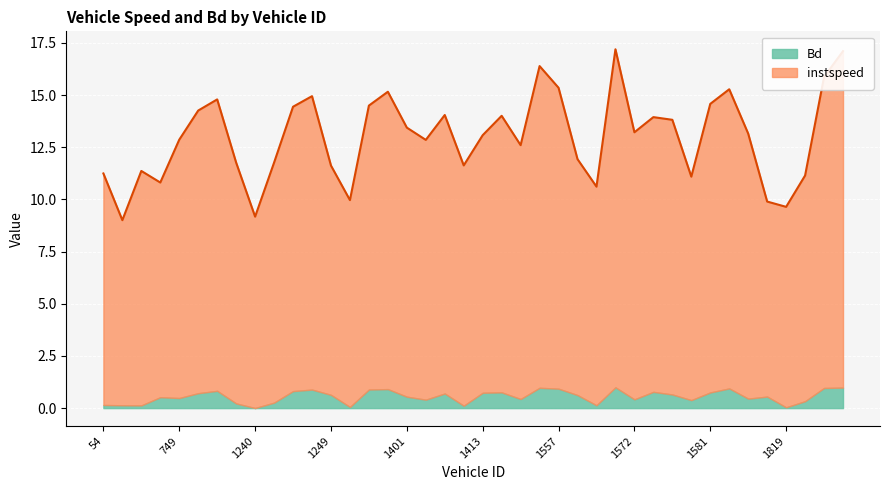

What is the difference between the values at 1802 and 1575?

1.3